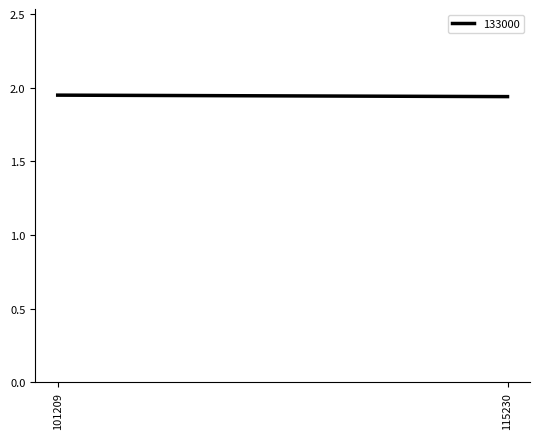

Which label corresponds to the smallest value in the chart?

115230